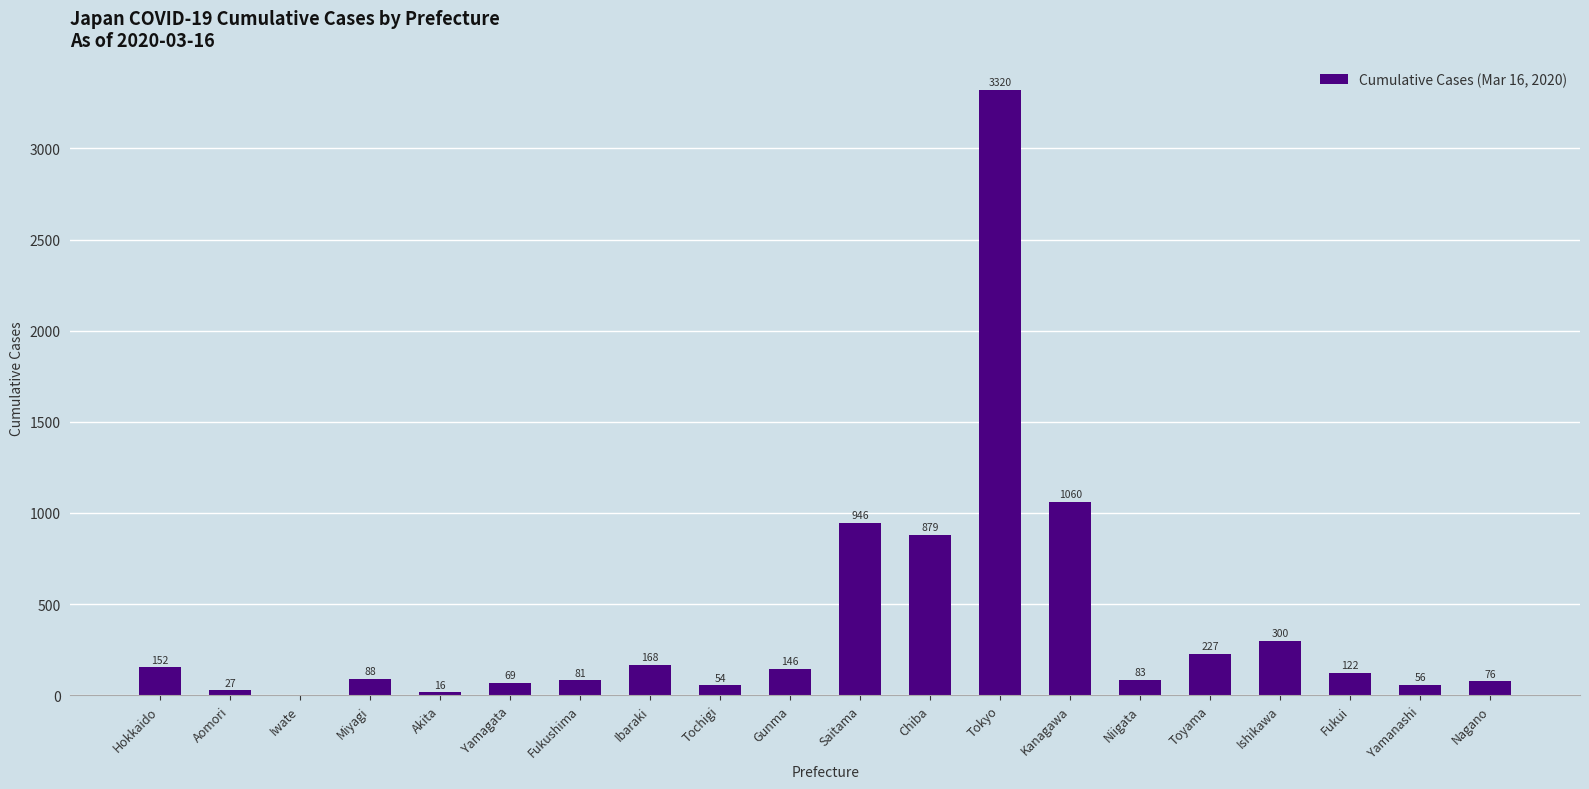

Reading left to right, list all the values displayed in this chart.

152	27	0	88	16	69	81	168	54	146	946	879	3320	1060	83	227	300	122	56	76